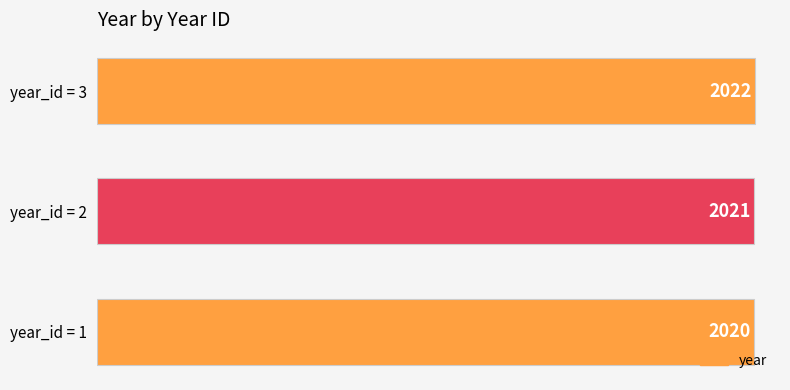

What is the change in value from year_id = 1 to year_id = 3?

+2